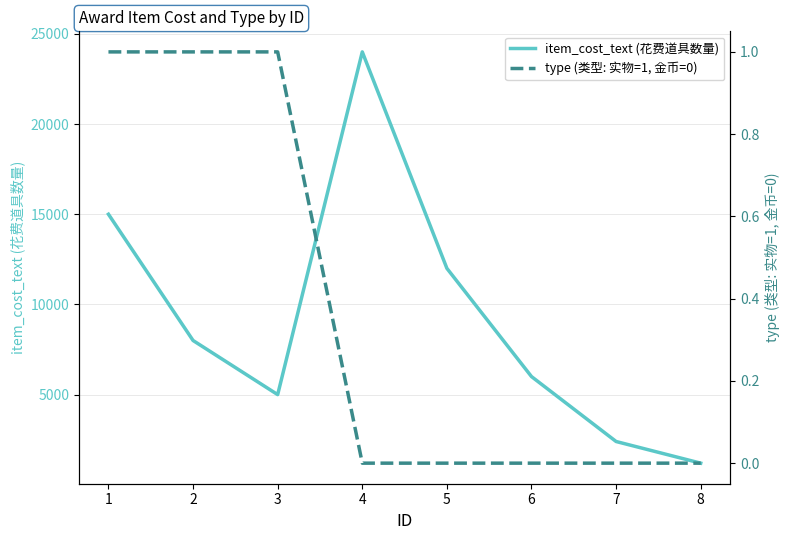

At which category does the chart reach its minimum across all series?

4